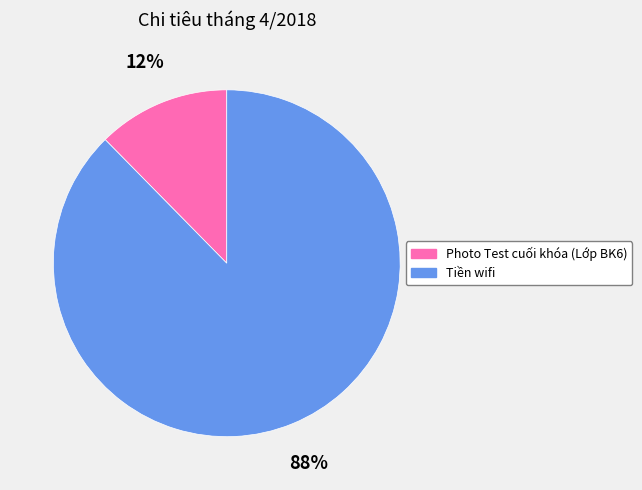

To the nearest percent, what portion does Tiền wifi represent?

88%